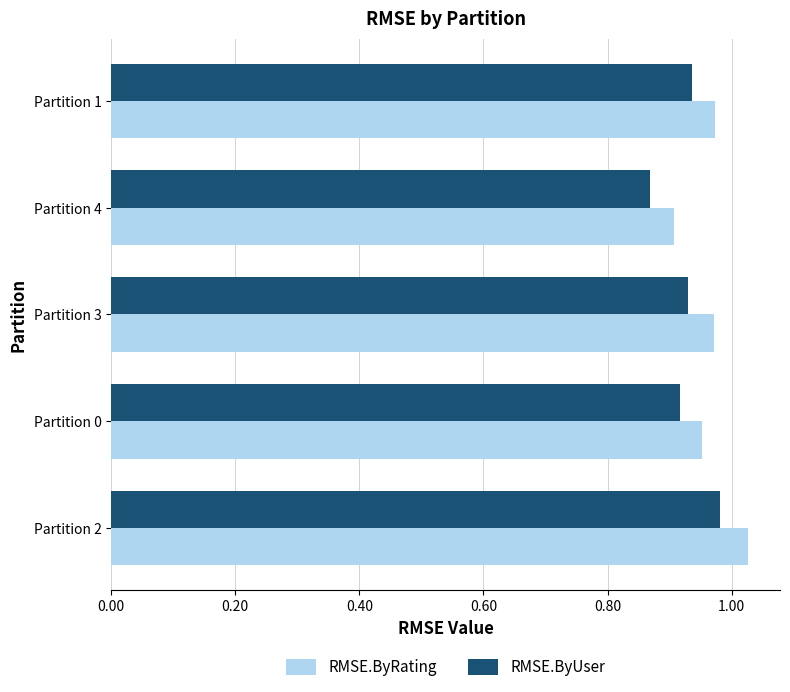

List the series in order of their peak value, highest first.

RMSE.ByRating, RMSE.ByUser